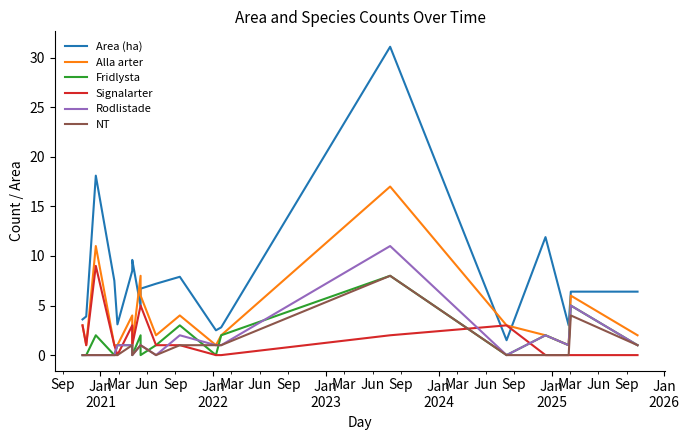

Reading right to left, extract all data points from this chart.

Area (ha): 6.4	6.4	3.0	11.9	1.5	31.1	2.8	2.5	7.9	7.2	6.7	4.9	9.6	8.5	3.1	3.1	7.5	18.1	3.9	3.6
Alla arter: 2.0	6.0	1.0	2.0	3.0	17.0	2.0	1.0	4.0	2.0	6.0	8.0	1.0	4.0	1.0	1.0	1.0	11.0	1.0	3.0
Fridlysta: 1.0	5.0	1.0	2.0	0.0	8.0	2.0	0.0	3.0	1.0	0.0	2.0	0.0	1.0	1.0	1.0	0.0	2.0	0.0	0.0
Signalarter: 0.0	0.0	0.0	0.0	3.0	2.0	0.0	0.0	1.0	1.0	5.0	5.0	1.0	3.0	0.0	0.0	1.0	9.0	1.0	3.0
Rodlistade: 1.0	5.0	1.0	2.0	0.0	11.0	1.0	1.0	2.0	0.0	1.0	1.0	0.0	1.0	1.0	1.0	0.0	0.0	0.0	0.0
NT: 1.0	4.0	0.0	0.0	0.0	8.0	1.0	1.0	1.0	0.0	1.0	1.0	0.0	1.0	0.0	0.0	0.0	0.0	0.0	0.0